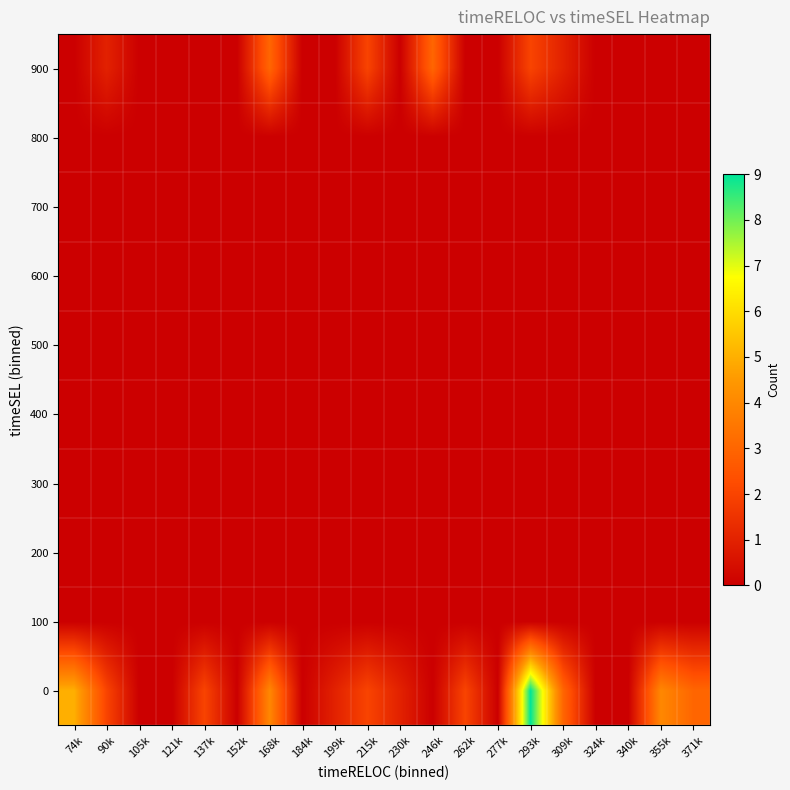

What is the total value across all series at 246k?

3